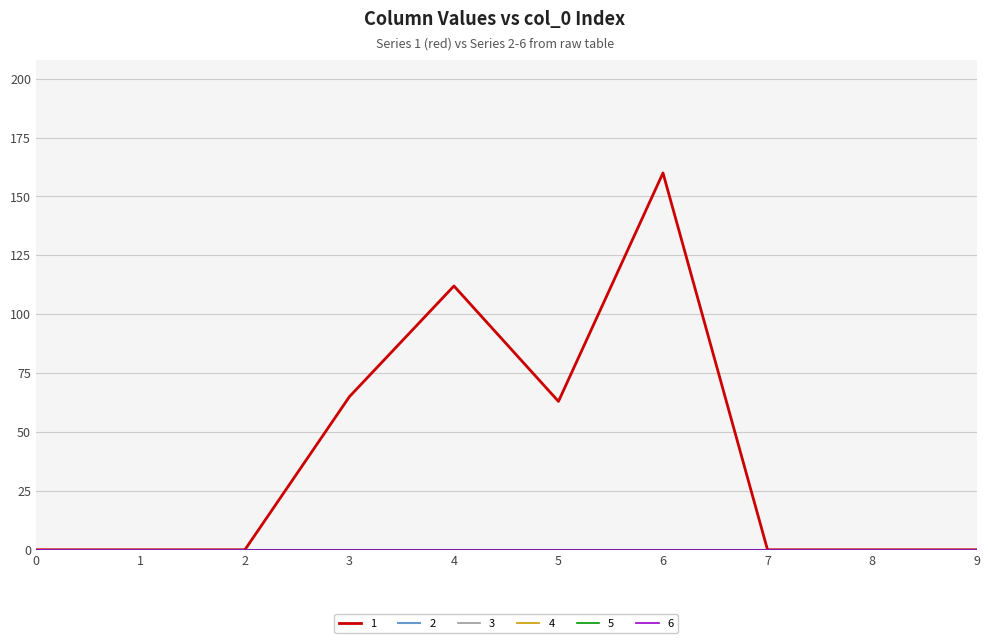

What is the average value of the 1 series?

40